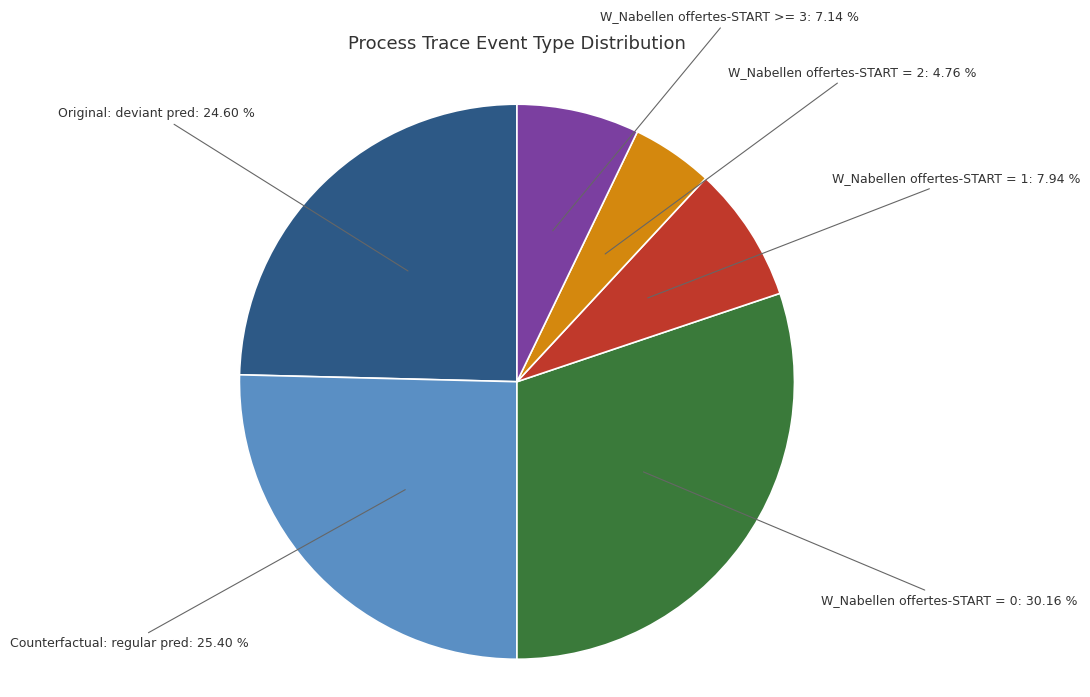

Combined, do W_Nabellen offertes-START >= 3 and W_Nabellen offertes-START = 2 account for over 50%?

No